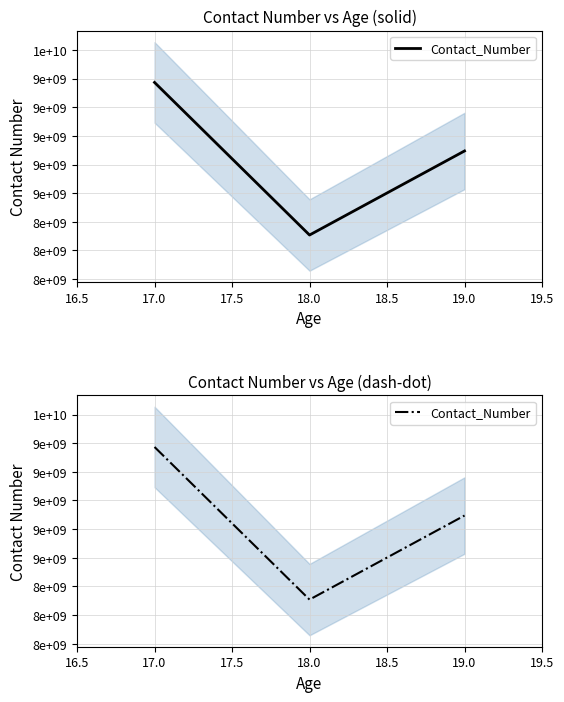

True or false: the data shows 4346036275 at 17.0.

False